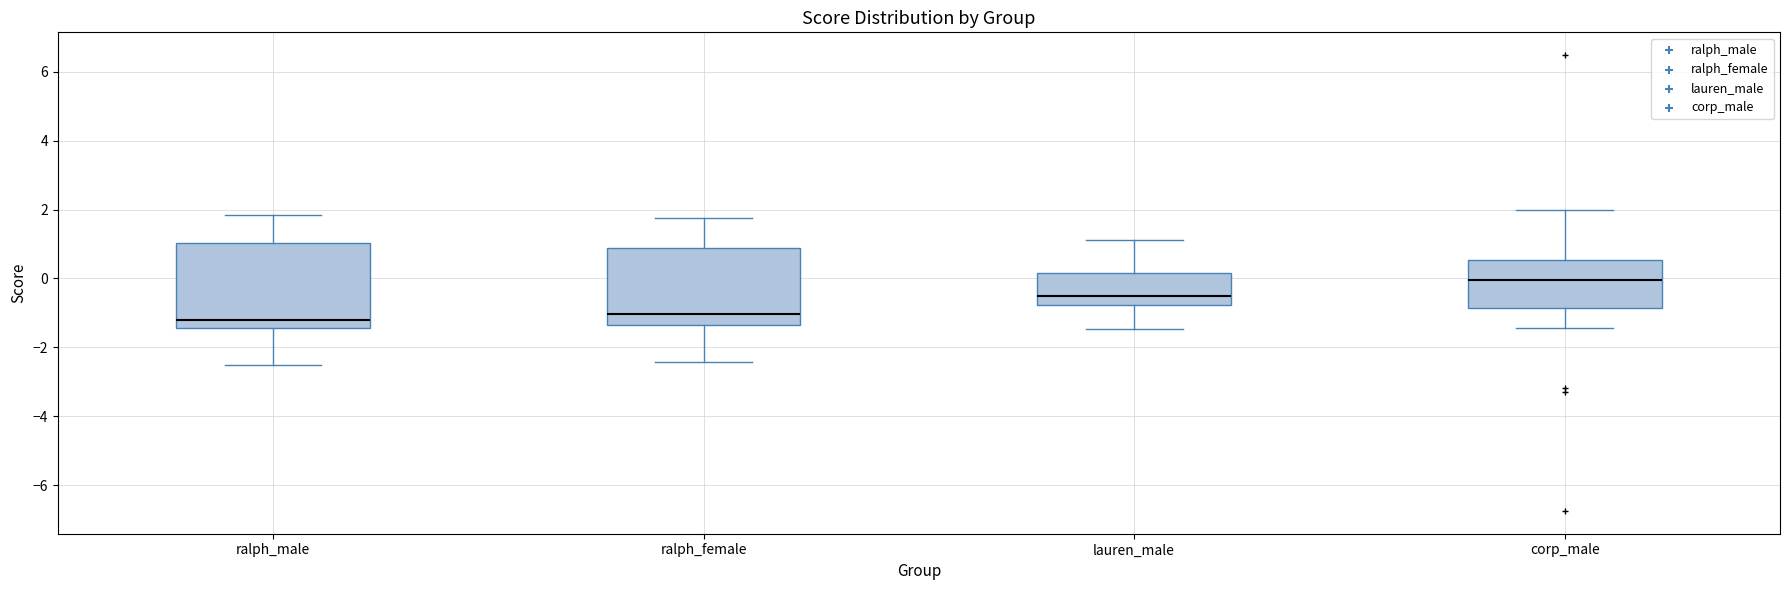

Reading left to right, transcribe this box plot: for each box, give where its median line is, the range the box spans, and where its two whiskers end, as read against the y-axis. The values are not printed on the chart, so give them approximately, as read against the axis.

ralph_male: median -1.2, box -1.4 to 1.0, whiskers -2.4 to 1.8
ralph_female: median -1.0, box -1.4 to 0.8, whiskers -2.4 to 1.8
lauren_male: median -0.6, box -0.8 to 0.2, whiskers -1.4 to 1.2
corp_male: median 0.0, box -0.8 to 0.6, whiskers -1.4 to 2.0